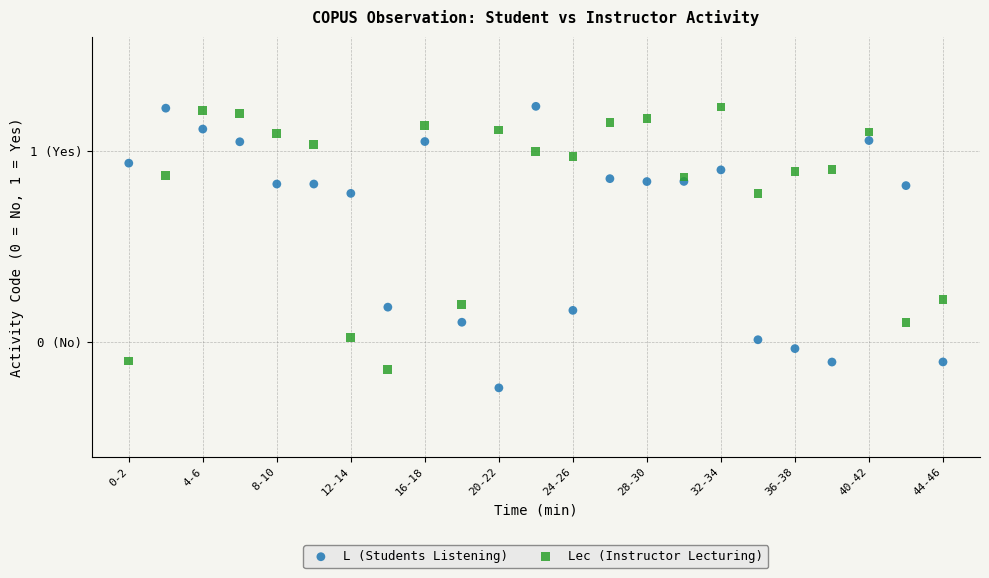

Which series contains the lowest Y value?

L (Students Listening)